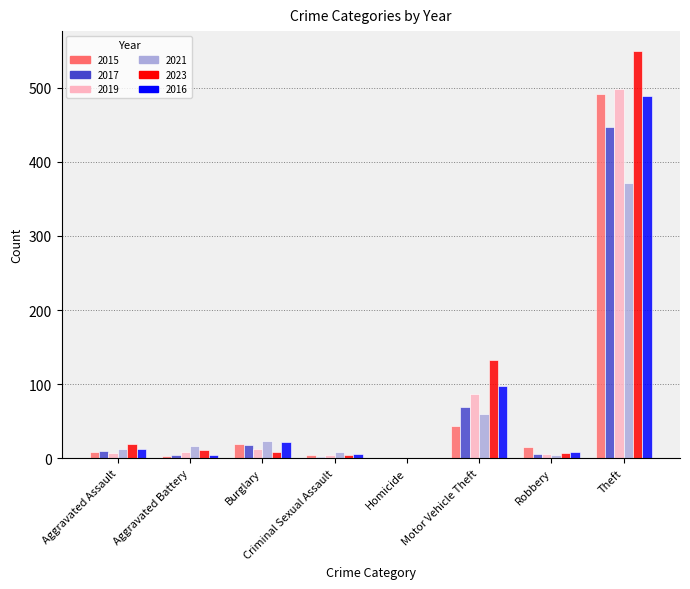

Count the number of data series in this chart.

6